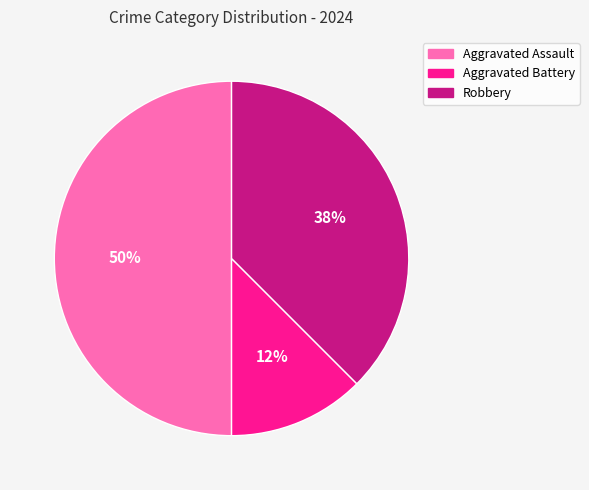

Rank the categories by value from highest to lowest.

Aggravated Assault, Robbery, Aggravated Battery